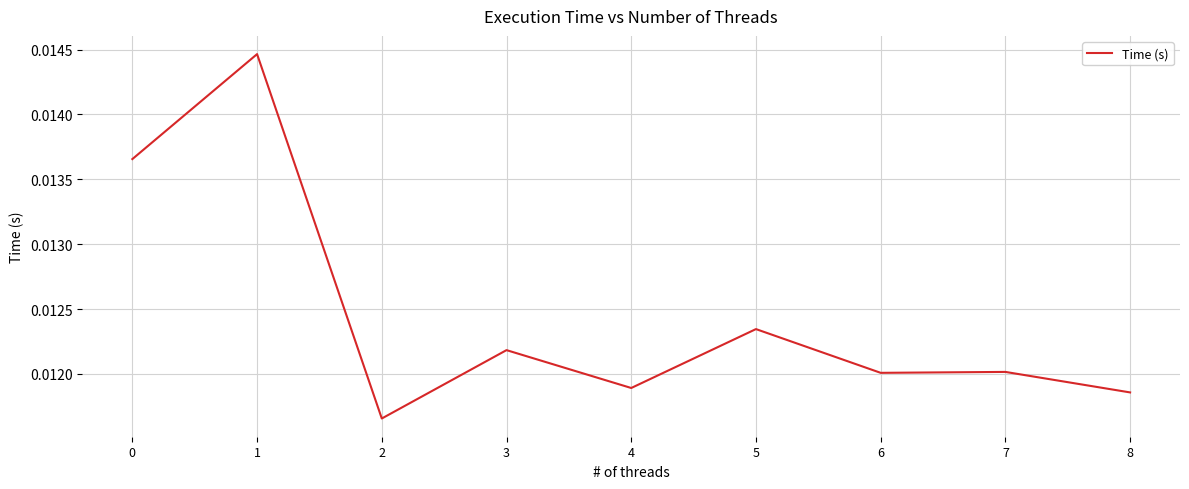

Between 5 and 4, which is larger?

5